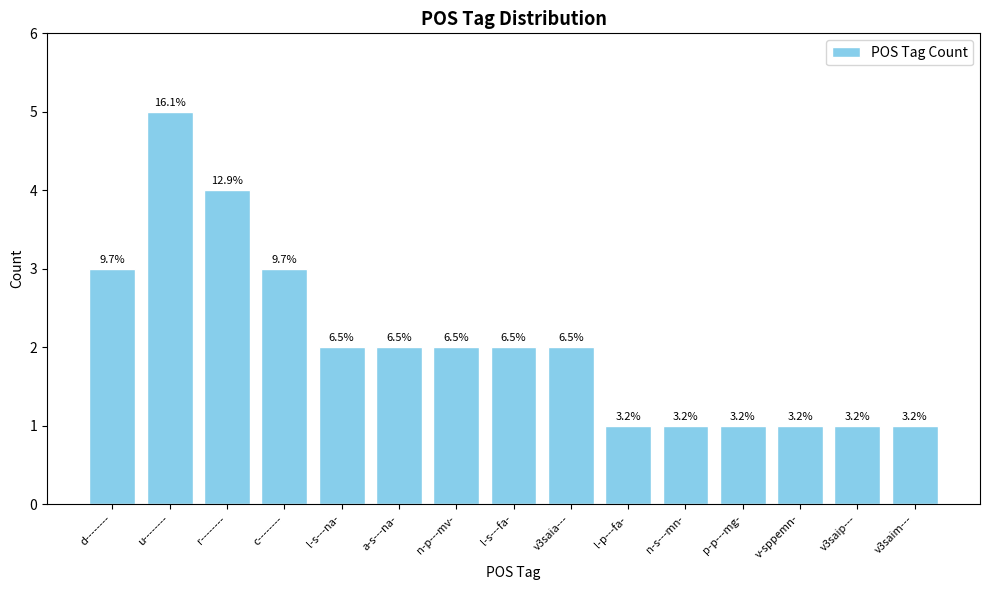

Is it true that the value at v-sppemn- is 1?

True